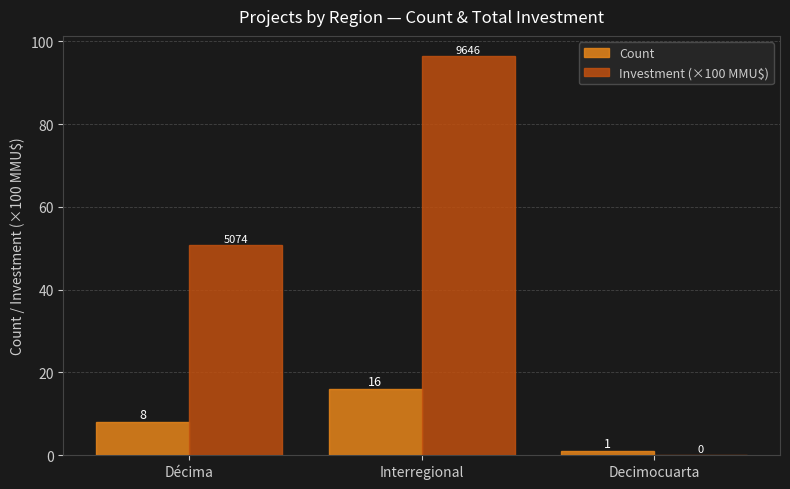

Between Décima and Decimocuarta, which series saw the biggest shift?

Investment (×100 MMU$)